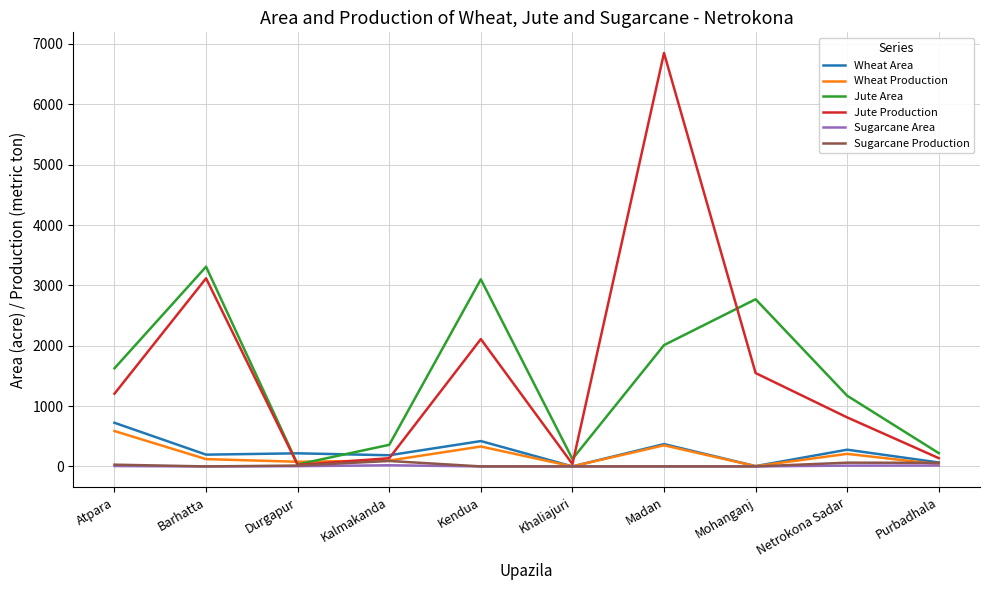

Which series ends up on top after the final intersection of Wheat Area and Jute Area?

Jute Area